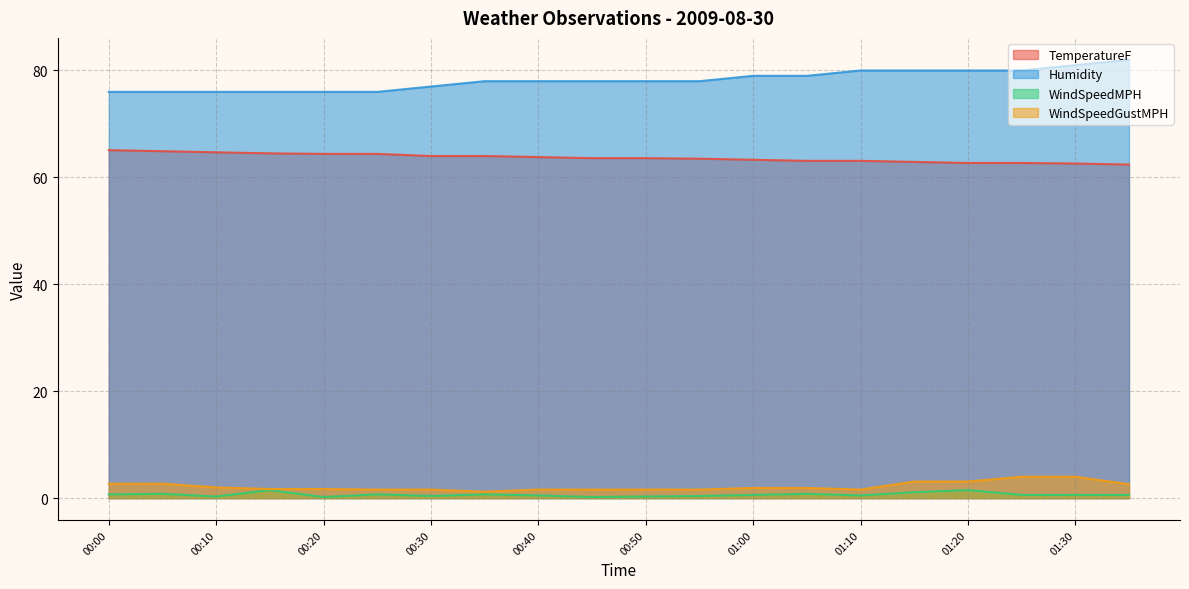

True or false: WindSpeedMPH and Humidity cross at least once.

False